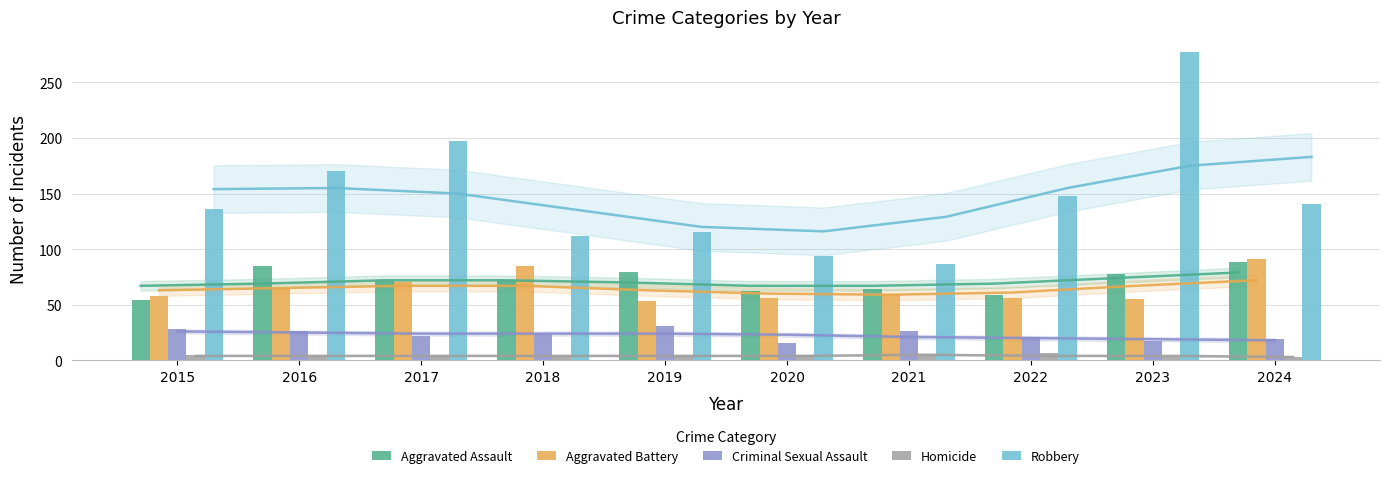

Which series has the widest spread of values?

Robbery